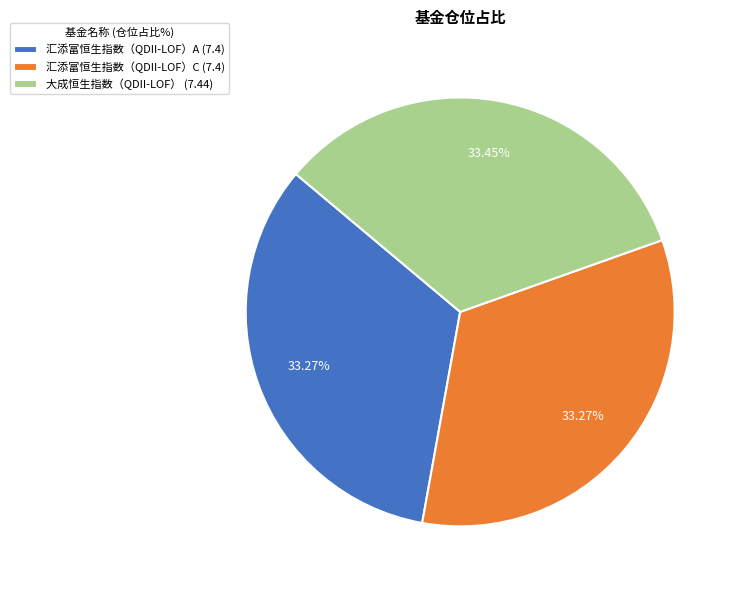

Is there a majority slice in this chart?

No